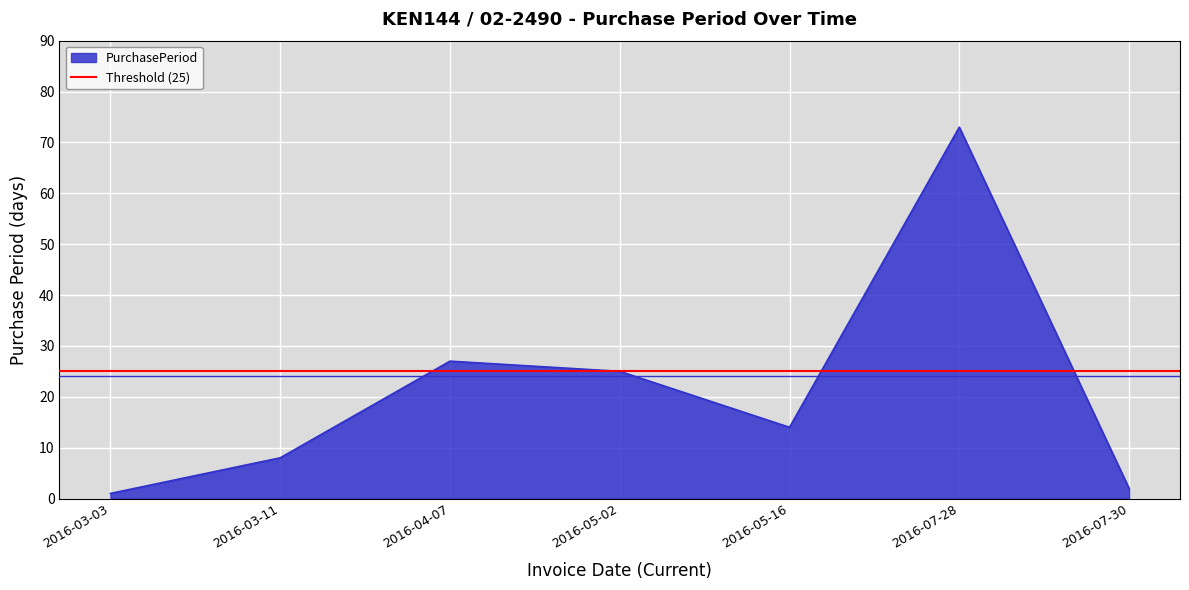

What is the label of the 5th point from the right?

2016-04-07